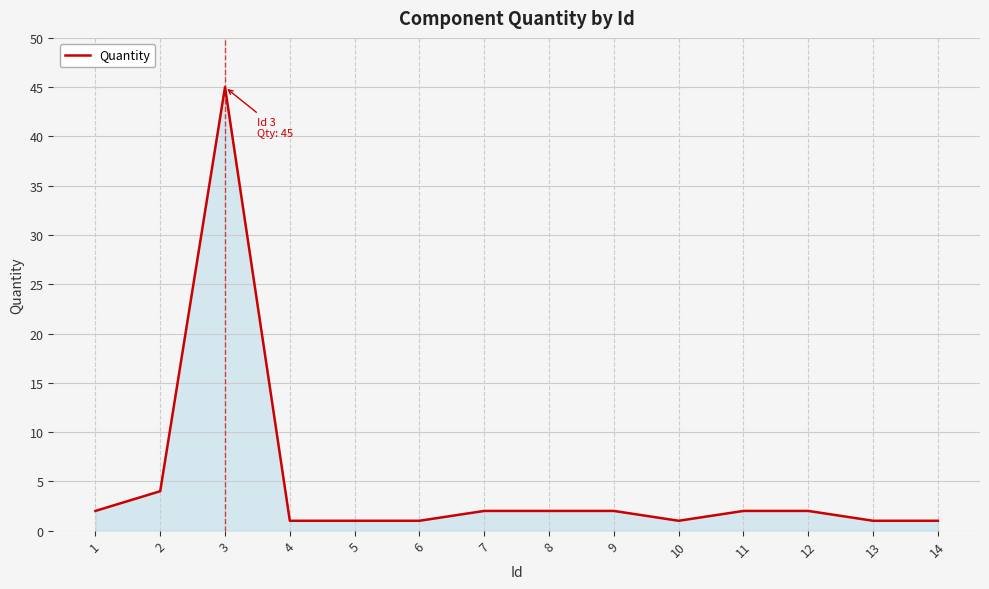

How many lines are shown in the chart?

1